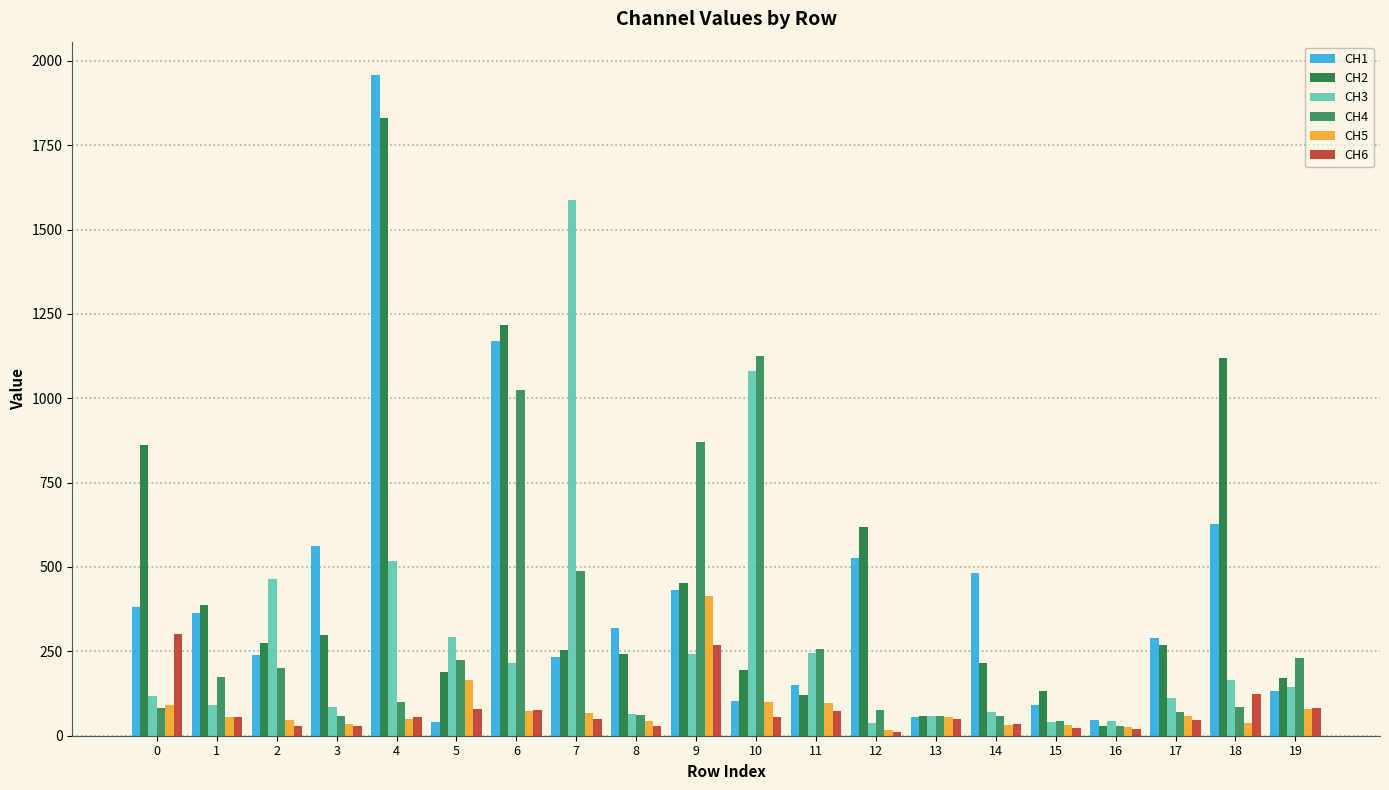

Rank the series by their maximum value, from lowest to highest.

CH6, CH5, CH4, CH3, CH2, CH1